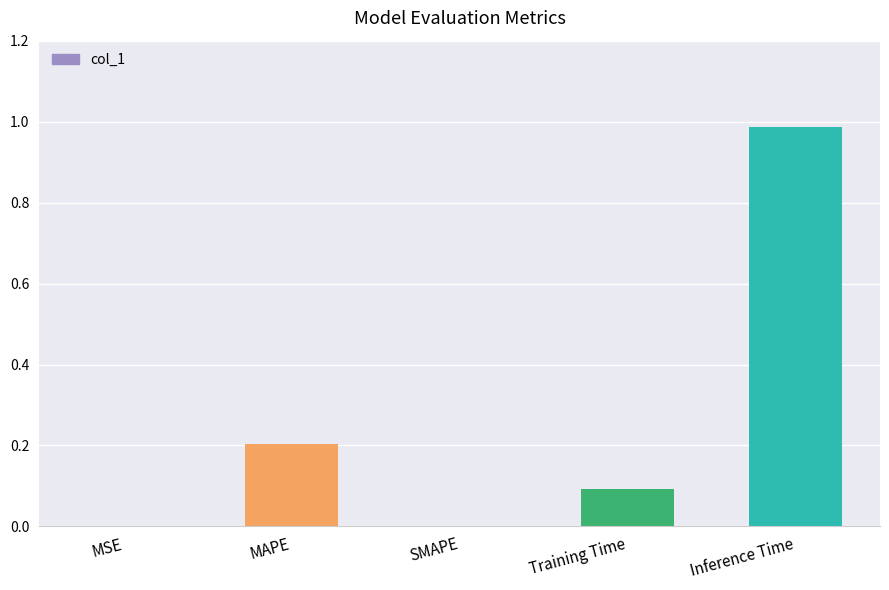

Is it true that the value at MAPE is 0.3?

False